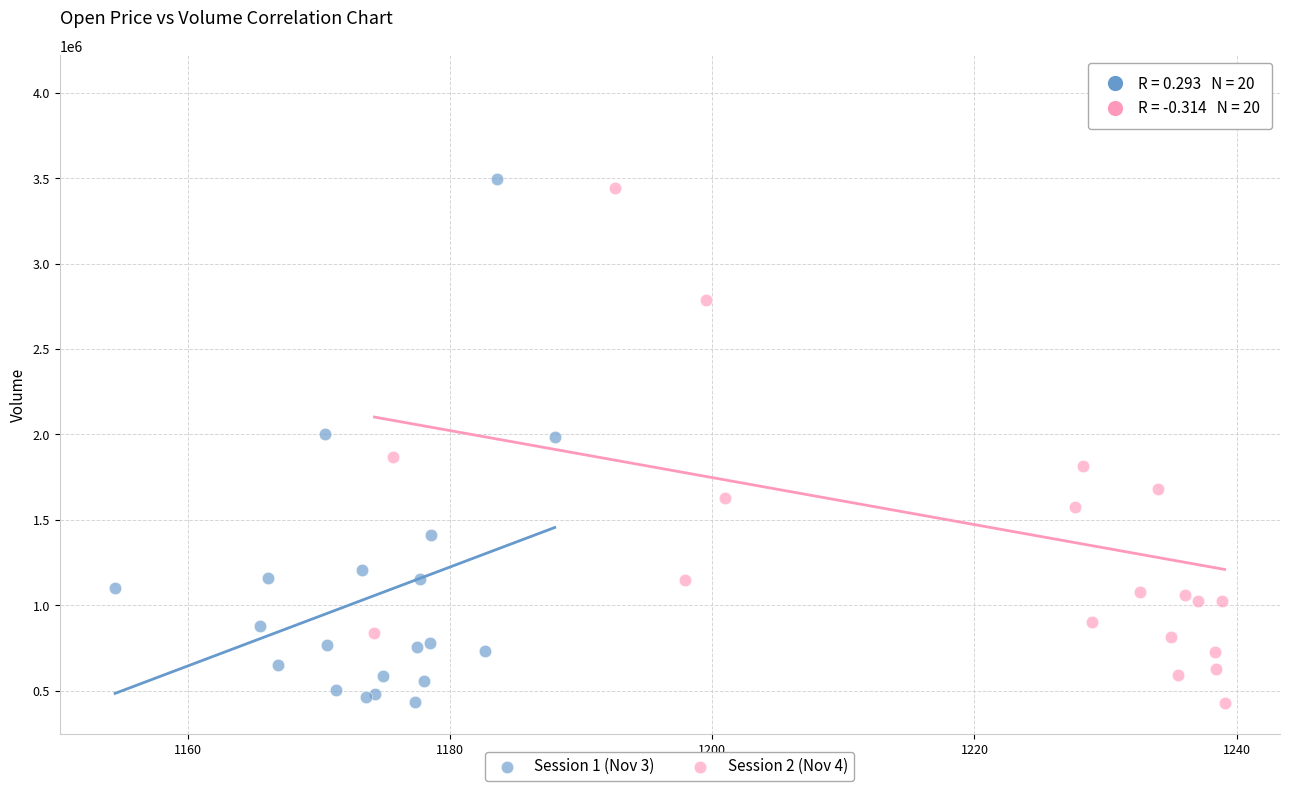

Which series reaches the maximum Y coordinate?

Session 2 (Nov 4)